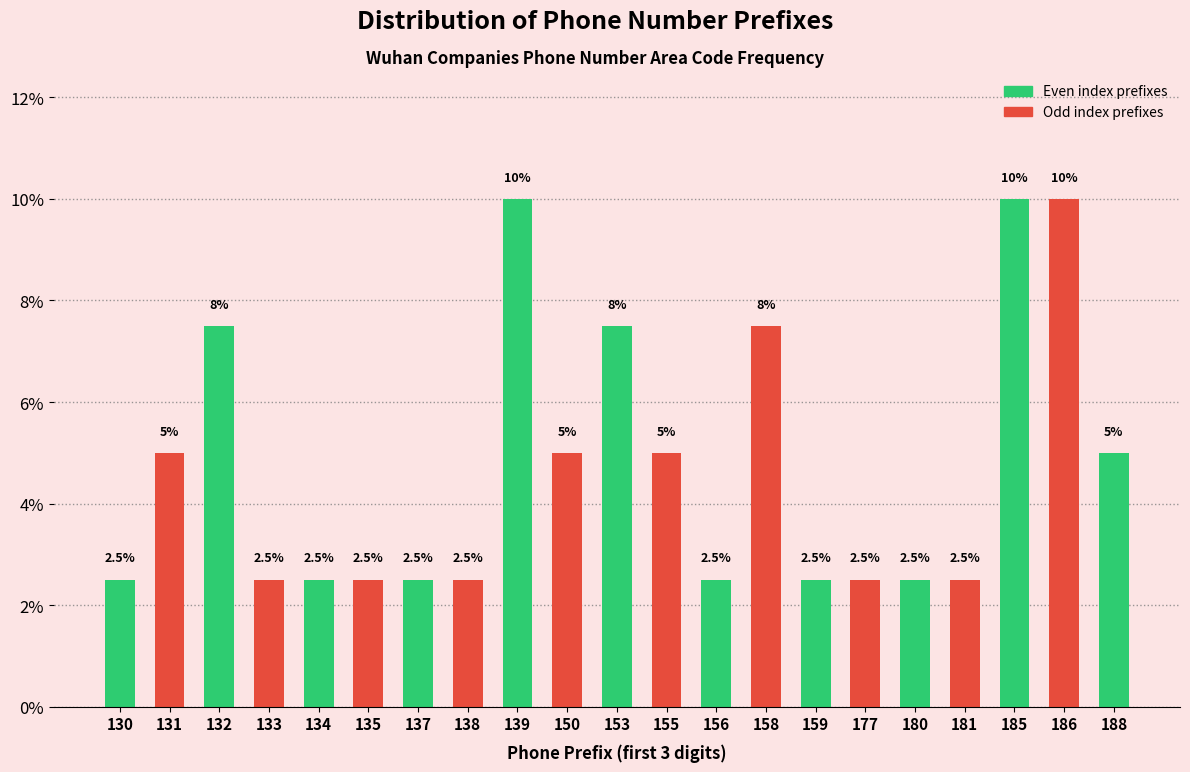

Reading right to left, list all the values displayed in this chart.

188=5.0	186=10.0	185=10.0	181=2.5	180=2.5	177=2.5	159=2.5	158=7.5	156=2.5	155=5.0	153=7.5	150=5.0	139=10.0	138=2.5	137=2.5	135=2.5	134=2.5	133=2.5	132=7.5	131=5.0	130=2.5